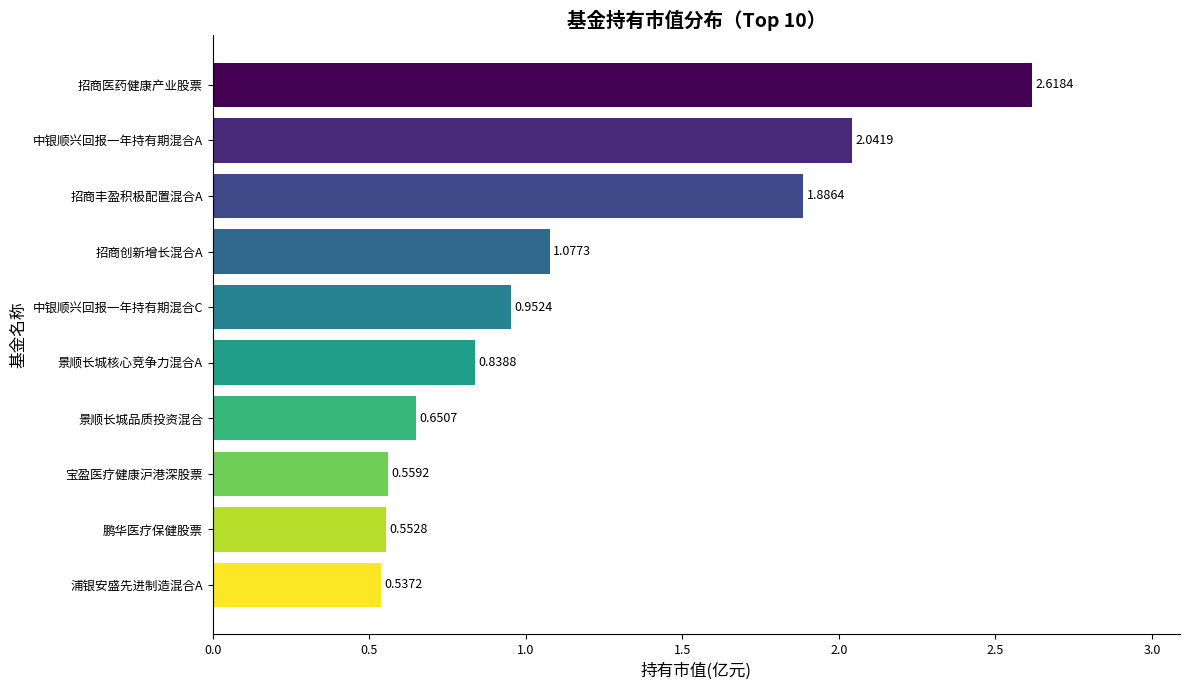

At which category does the chart reach its minimum across all series?

浦银安盛先进制造混合A